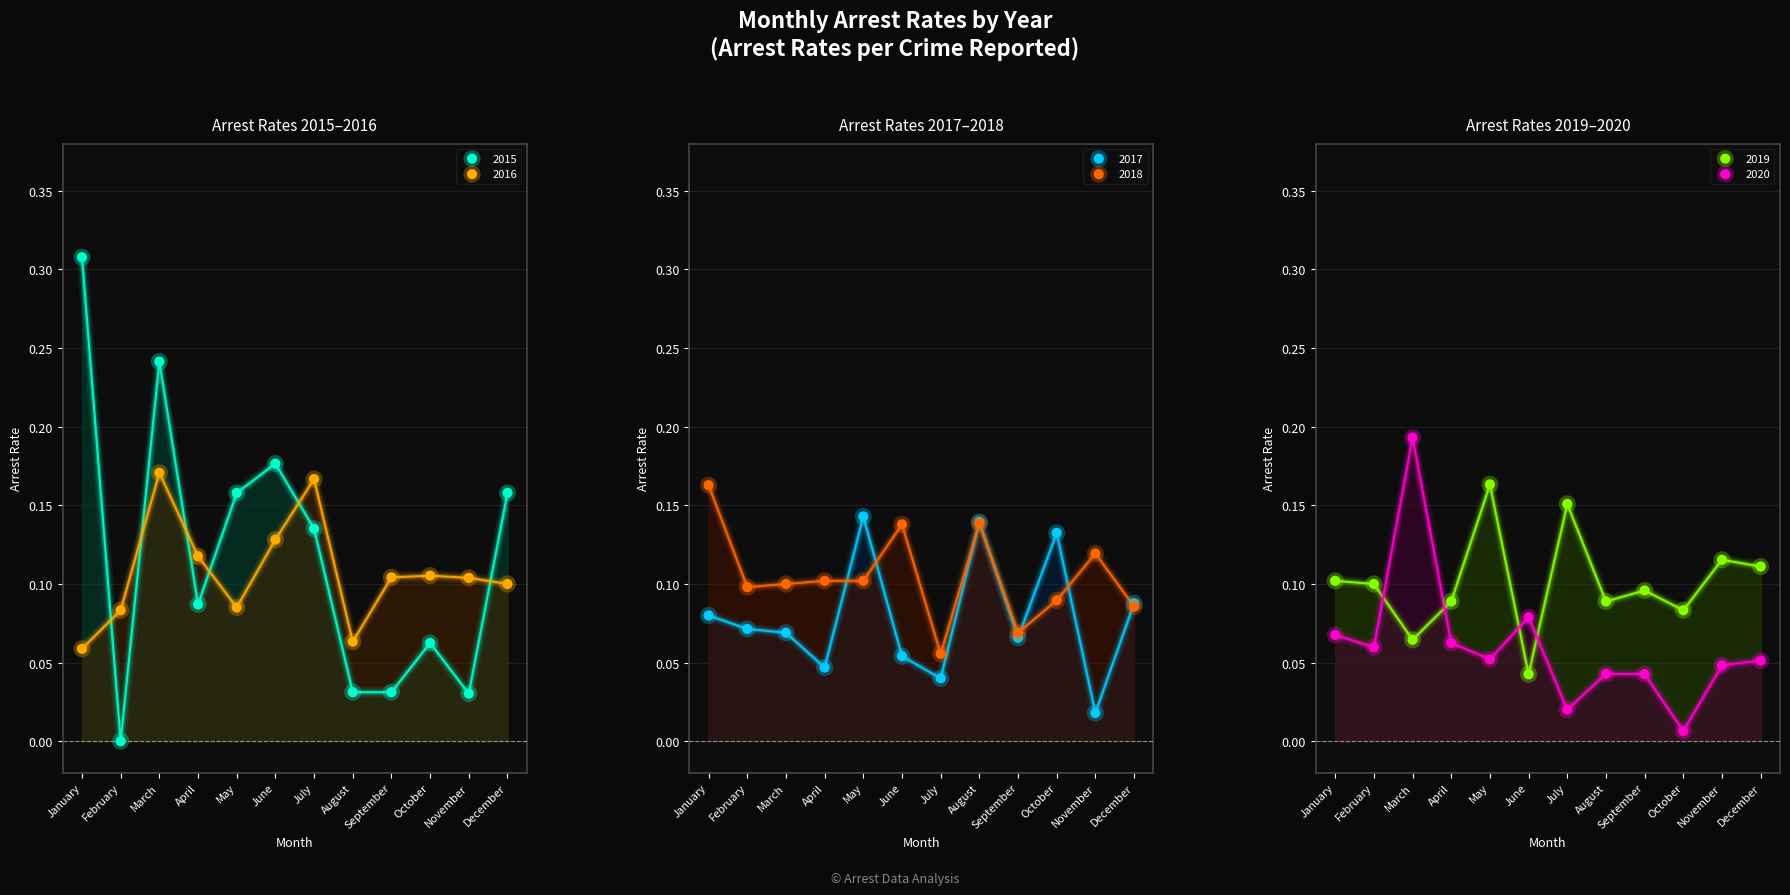

Which series has the largest total across all categories?

arrest_rate_2015